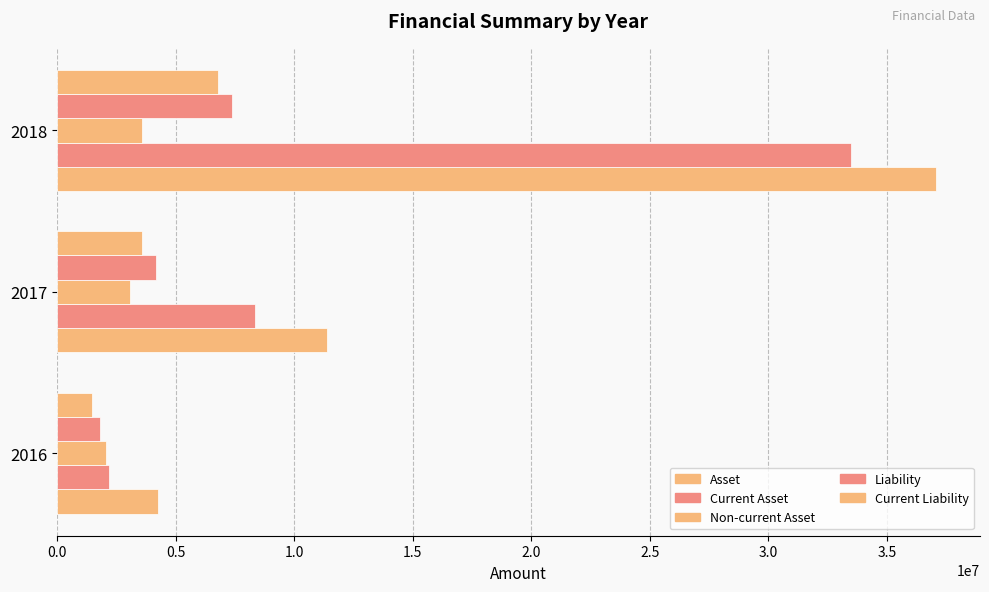

How many data points in Liability are less than 4182909?

1